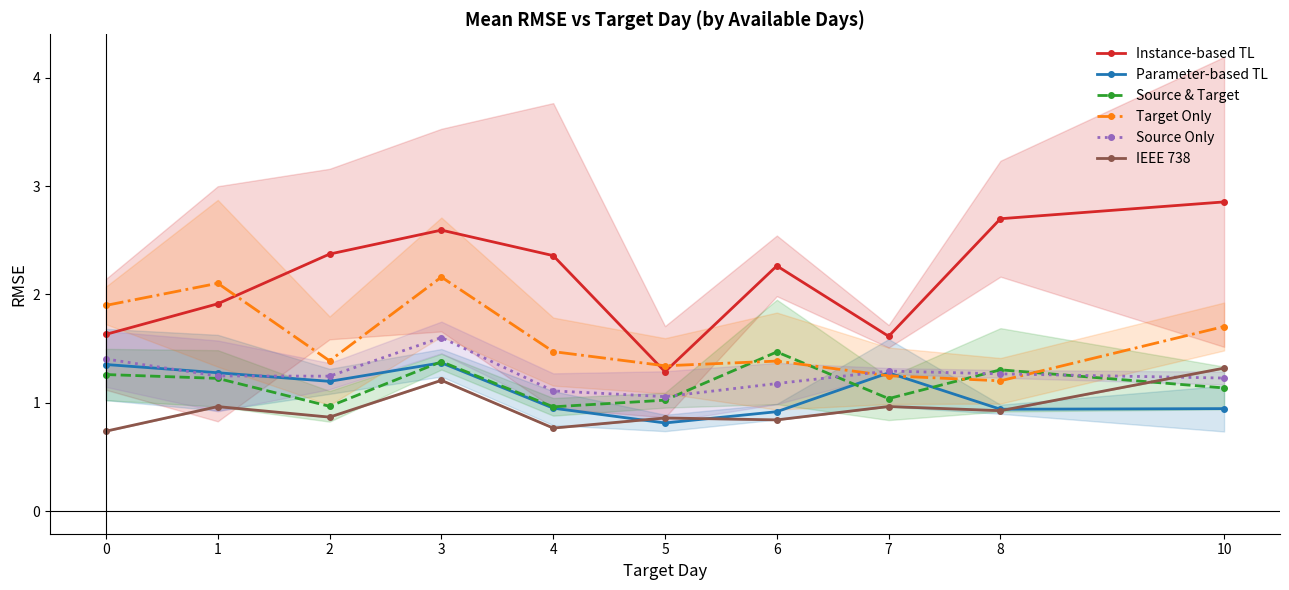

At which category is the sum across all series the highest?

3